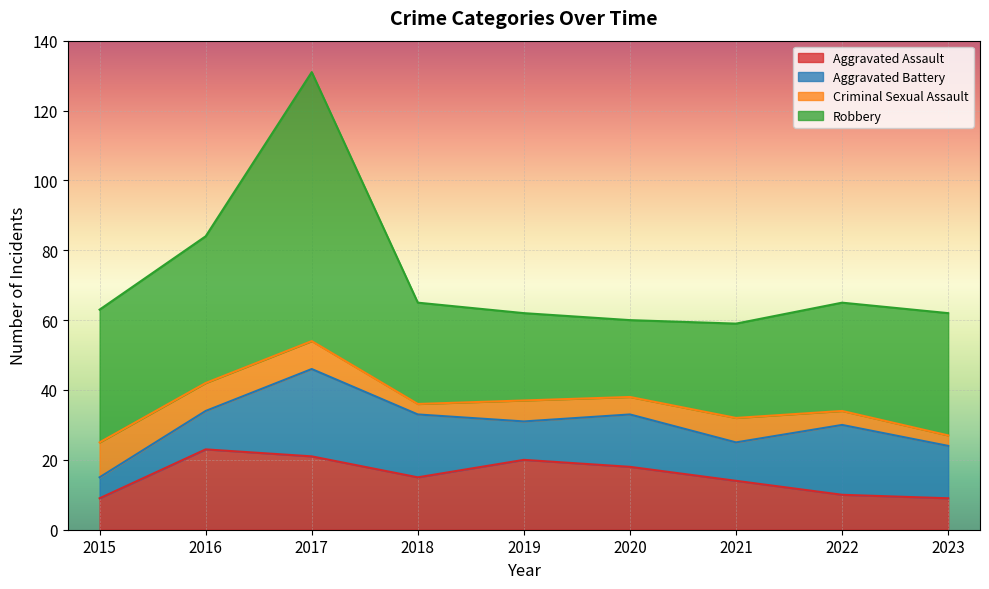

True or false: Criminal Sexual Assault has a value of 8 at 2017.

True